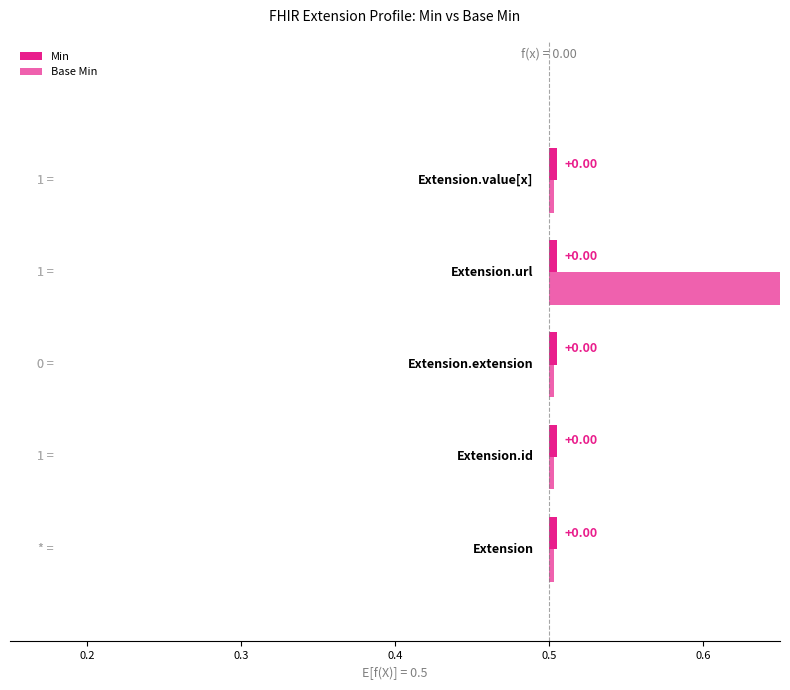

Does the chart contain any negative values?

No